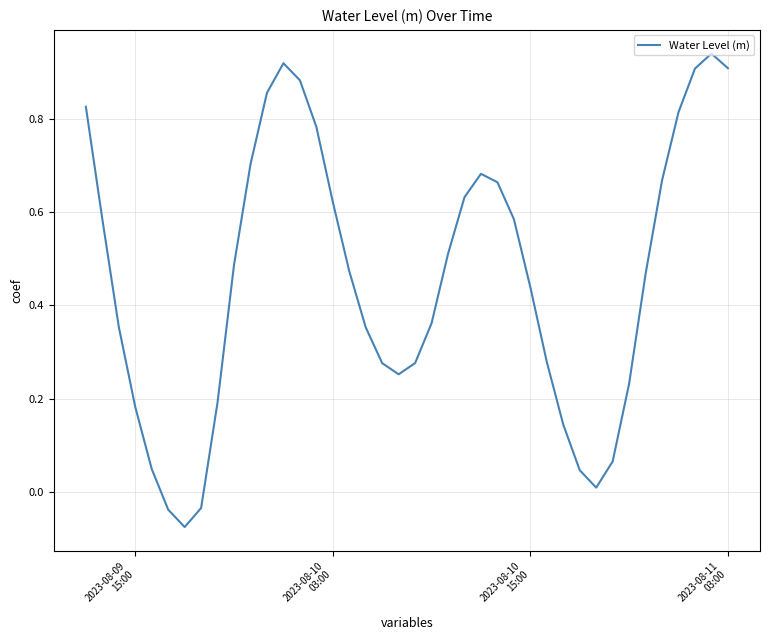

How many lines are shown in the chart?

1